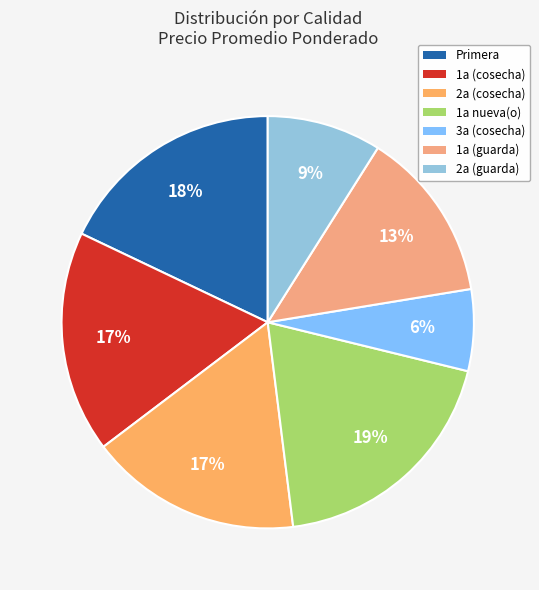

To the nearest percent, what is the combined percentage of 2a (cosecha) and 2a (guarda)?

26%